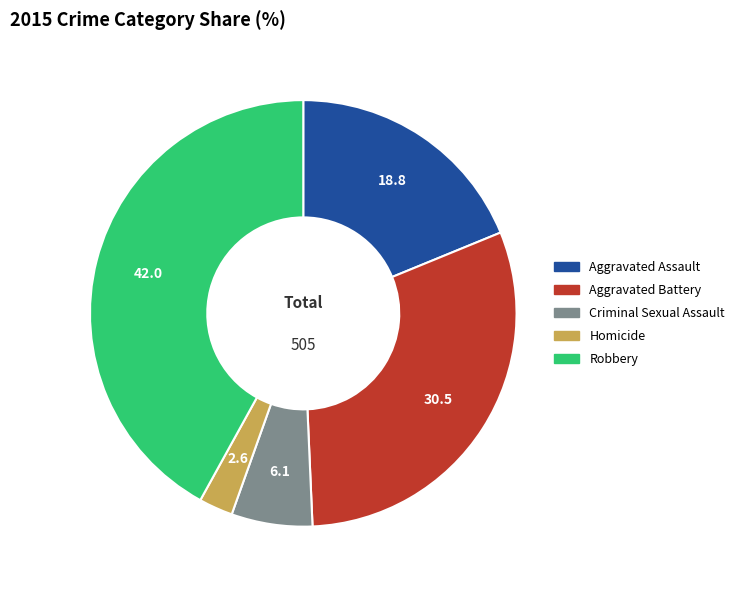

Rank the categories by value from highest to lowest.

Robbery, Aggravated Battery, Aggravated Assault, Criminal Sexual Assault, Homicide